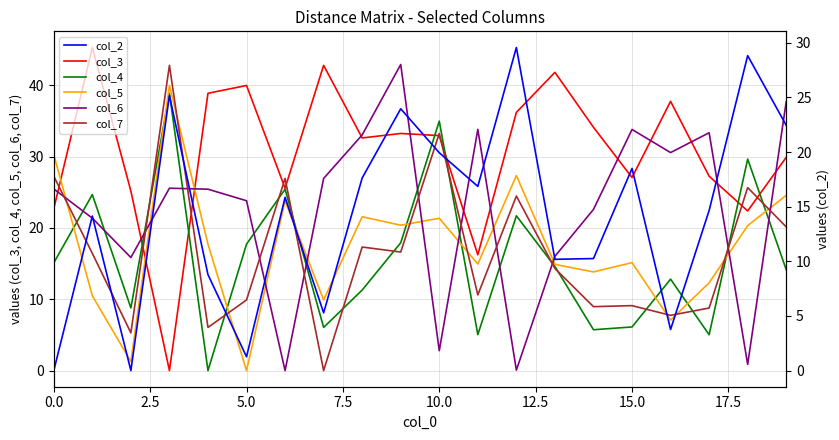

The value of col_3 at 10.0 is 33.0. True or false?

True